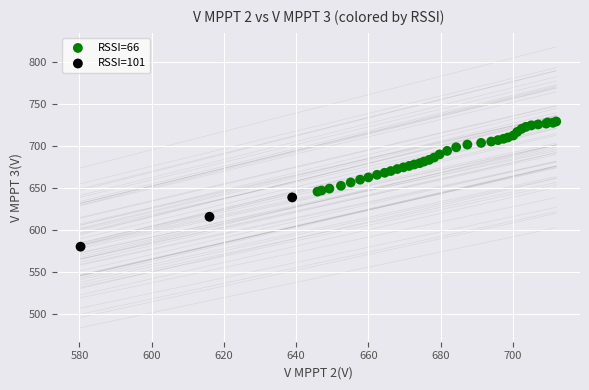

Which series contains the highest Y value?

RSSI=66